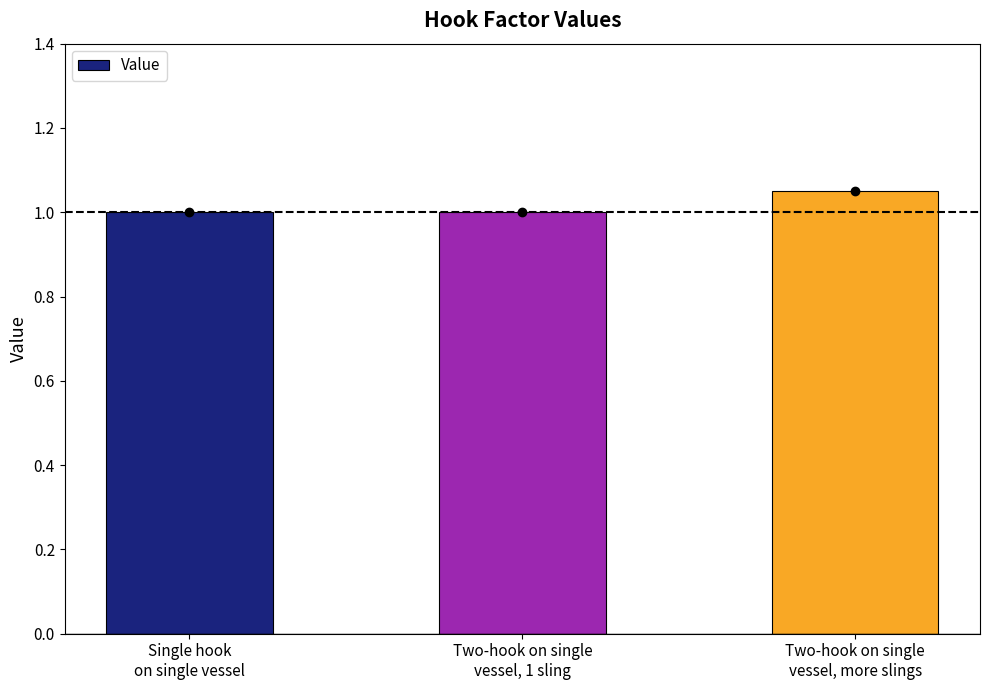

What is the smallest value displayed?

1.0